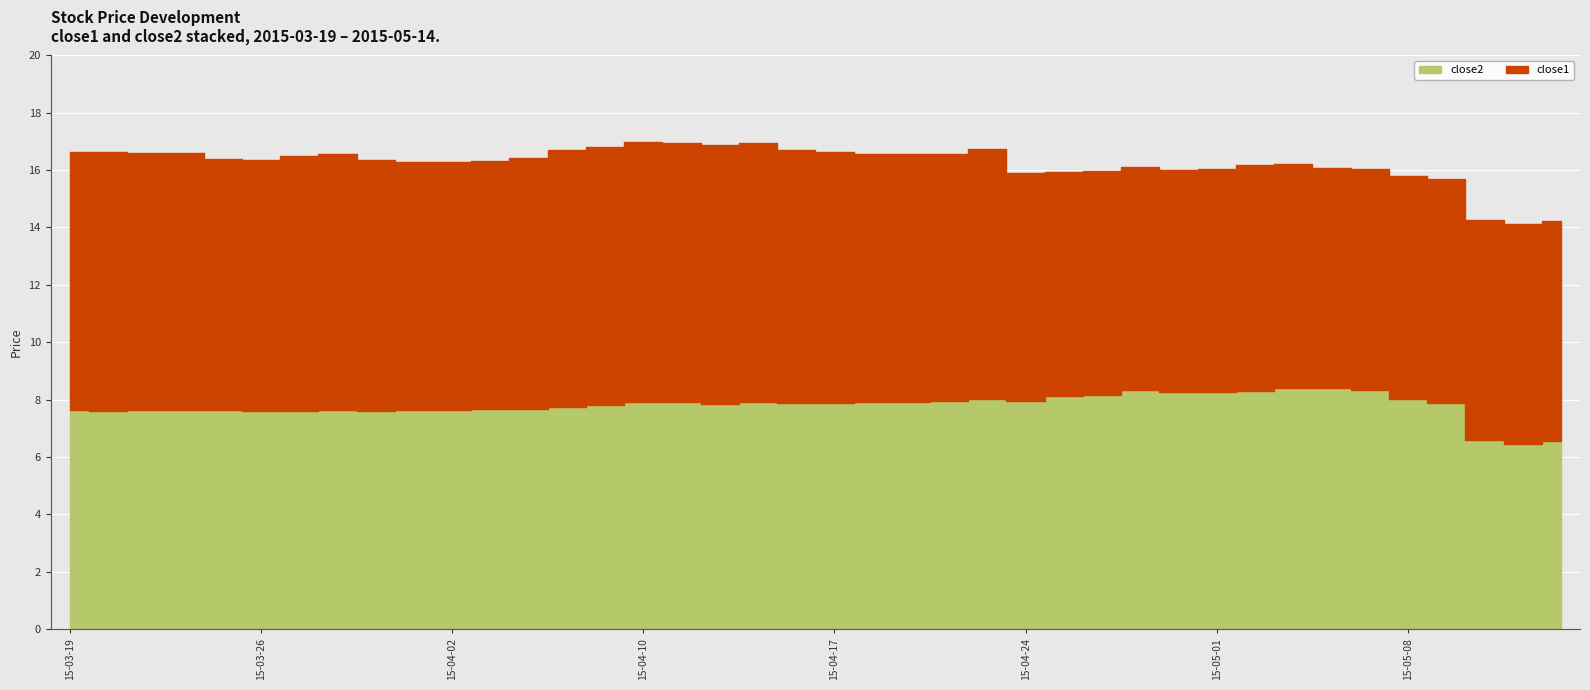

What is the label of the 33rd point from the right?

2015-03-30